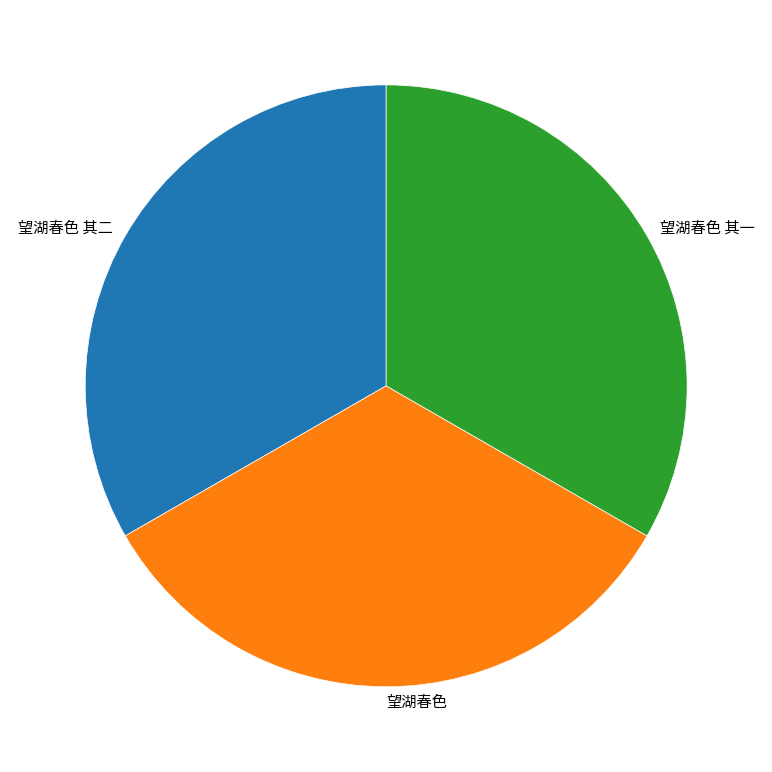

Count the number of slices in the pie.

3